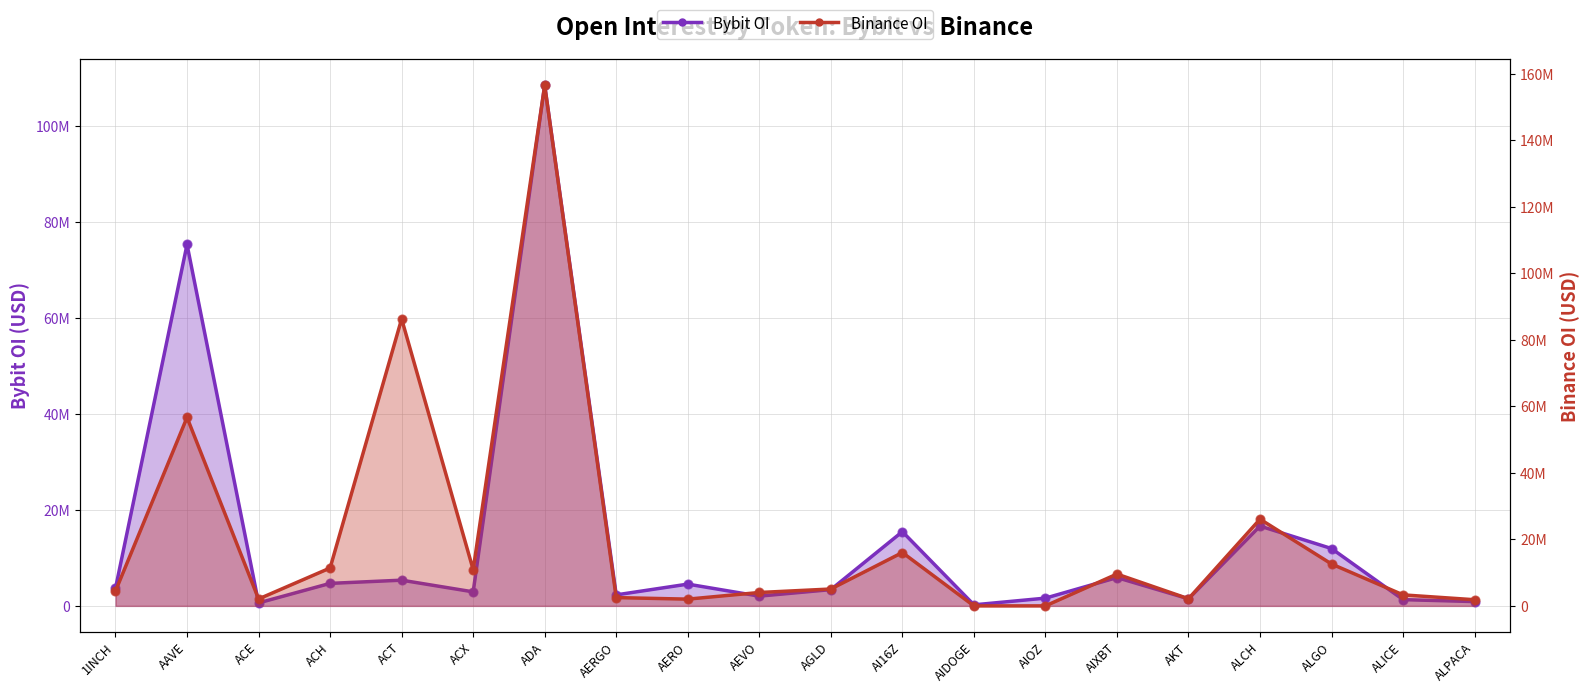

Which series contains the lowest Y value?

Binance OI